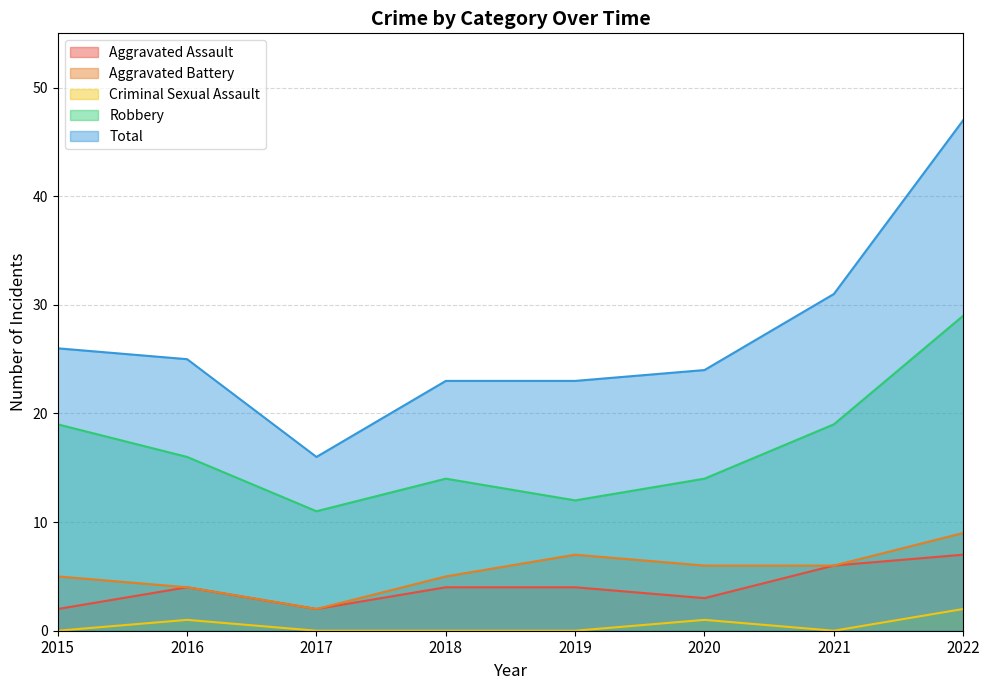

What is the difference between the maximum and minimum values in the Aggravated Battery series?

7